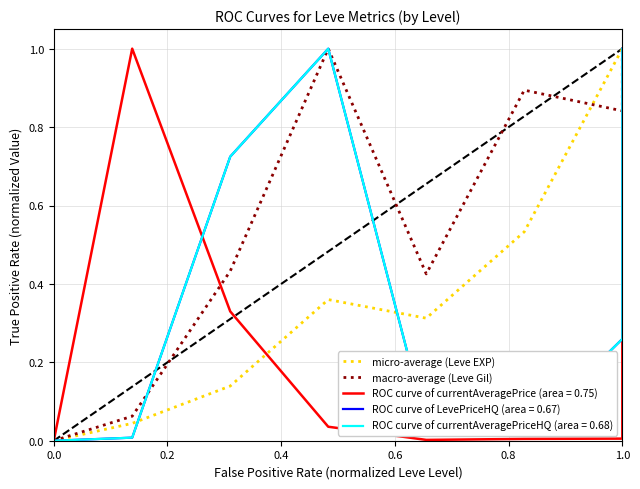

Is the value of micro-average (Leve EXP) at 6 greater than the value of macro-average (Leve Gil) at 8?

No